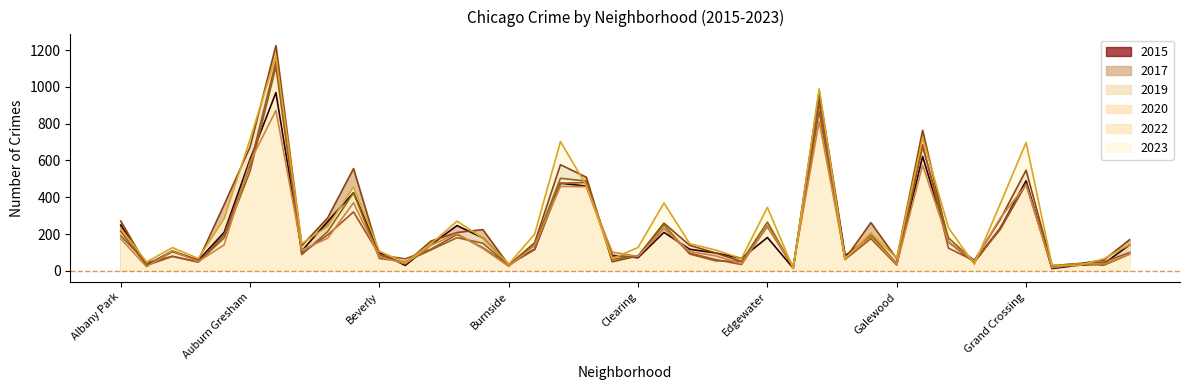

Which category has the highest value across all series?

Austin